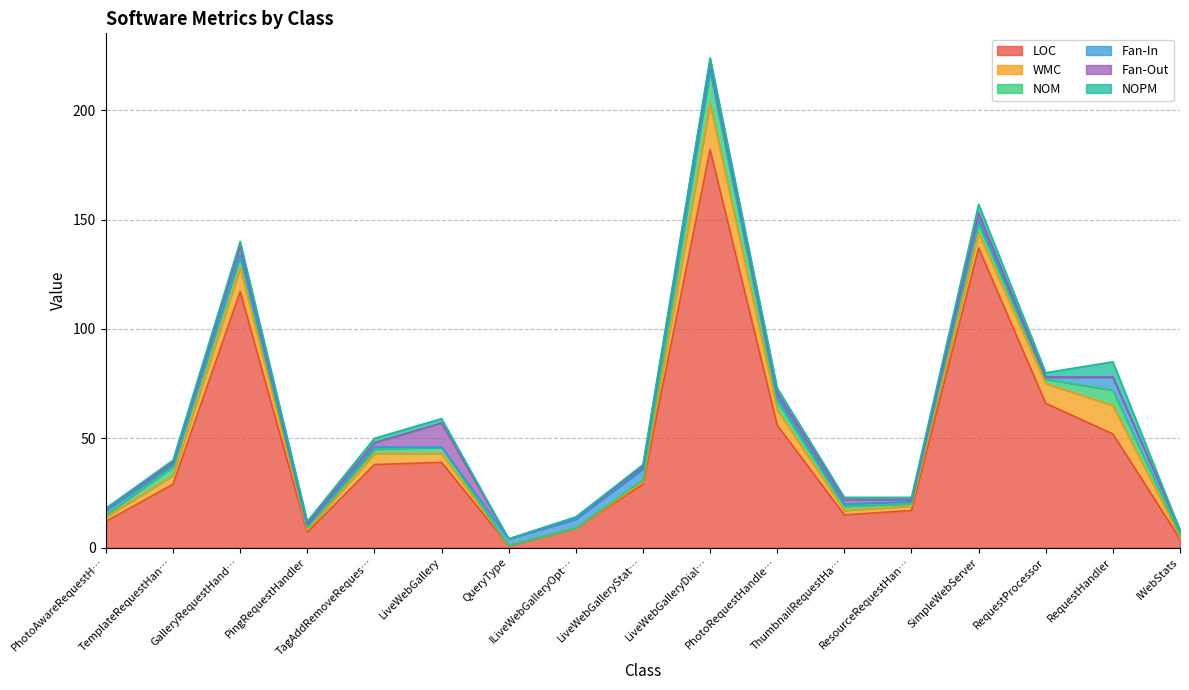

True or false: Fan-Out has more than 1 interior local peaks.

True